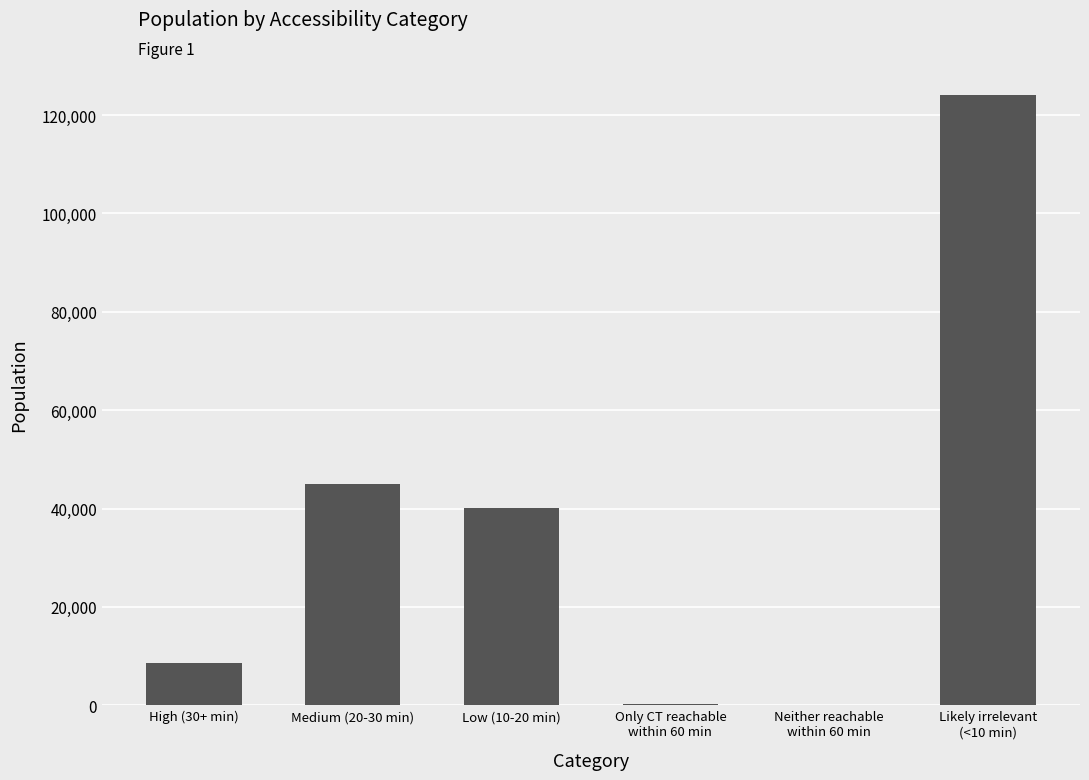

Which label corresponds to the largest value in the chart?

Likely irrelevant
(<10 min)